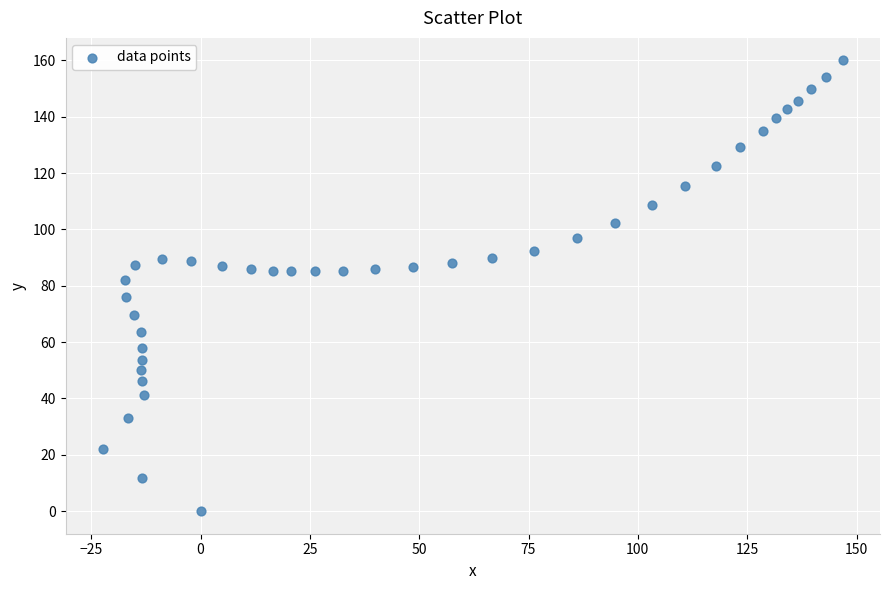

What Y value in the scatter plot is closest to 80?

82.2